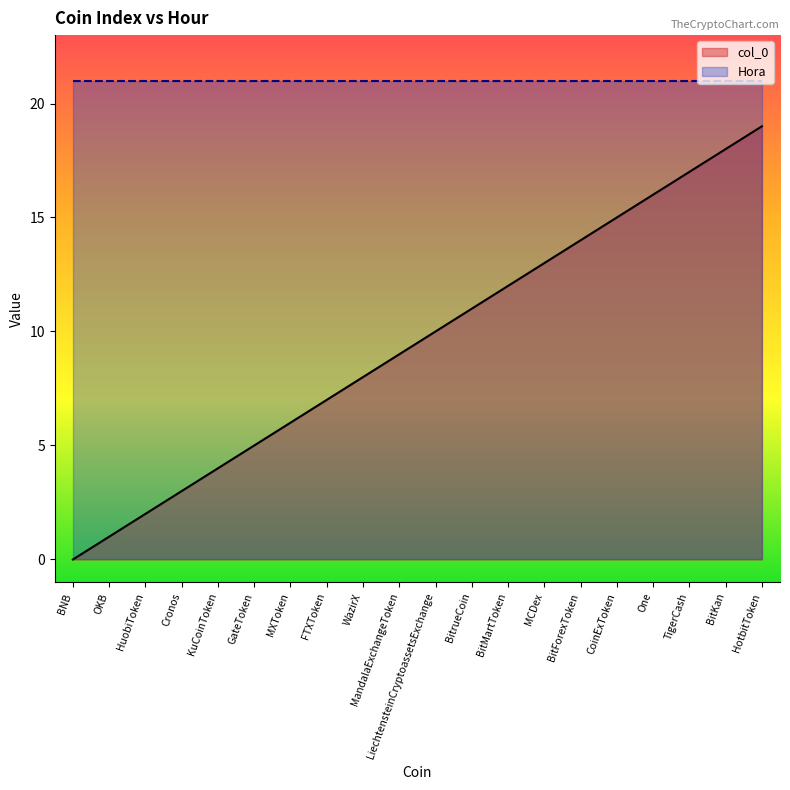

At which category is the sum across all series the highest?

HotbitToken